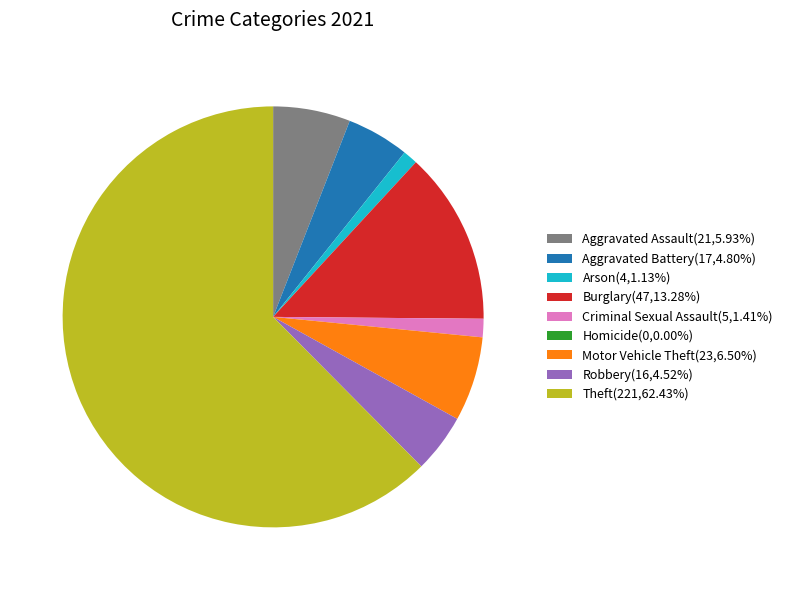

Approximately how many times larger is the value at Theft(221,62.43%) compared to Aggravated Assault(21,5.93%)?

10.5